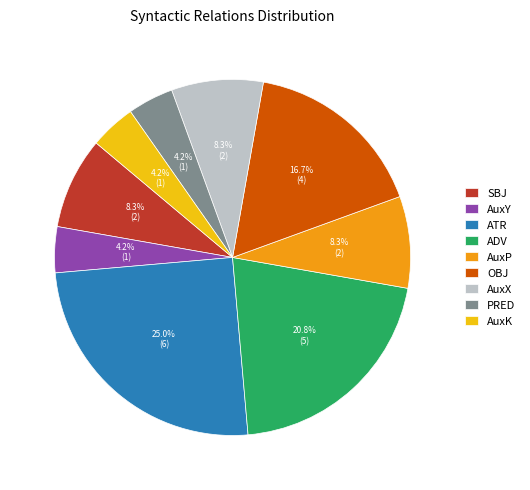

What percentage is the ADV slice, to the nearest percent?

21%